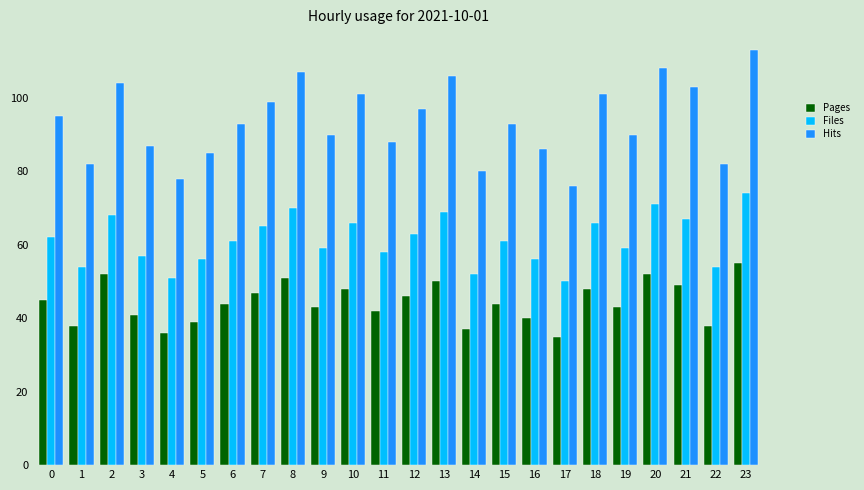

Is it true that Pages equals 43 at 9?

True